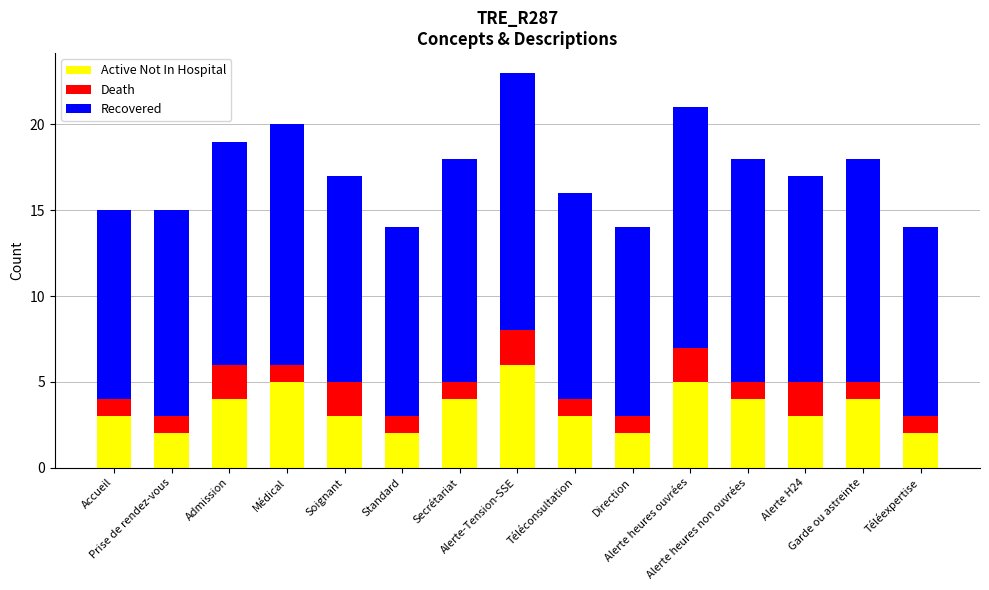

What is the highest value of the Active Not In Hospital series?

6